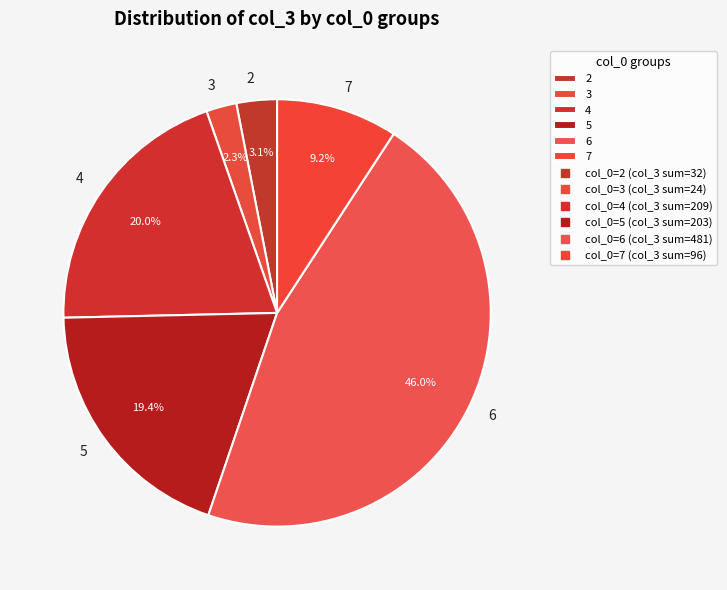

Which category has the smallest portion of the pie?

3